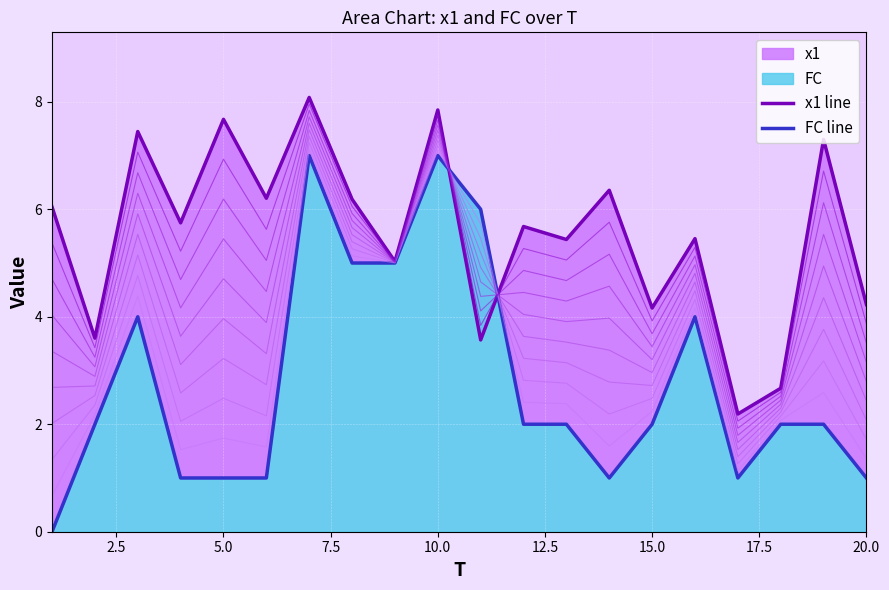

Count the number of data series in this chart.

2